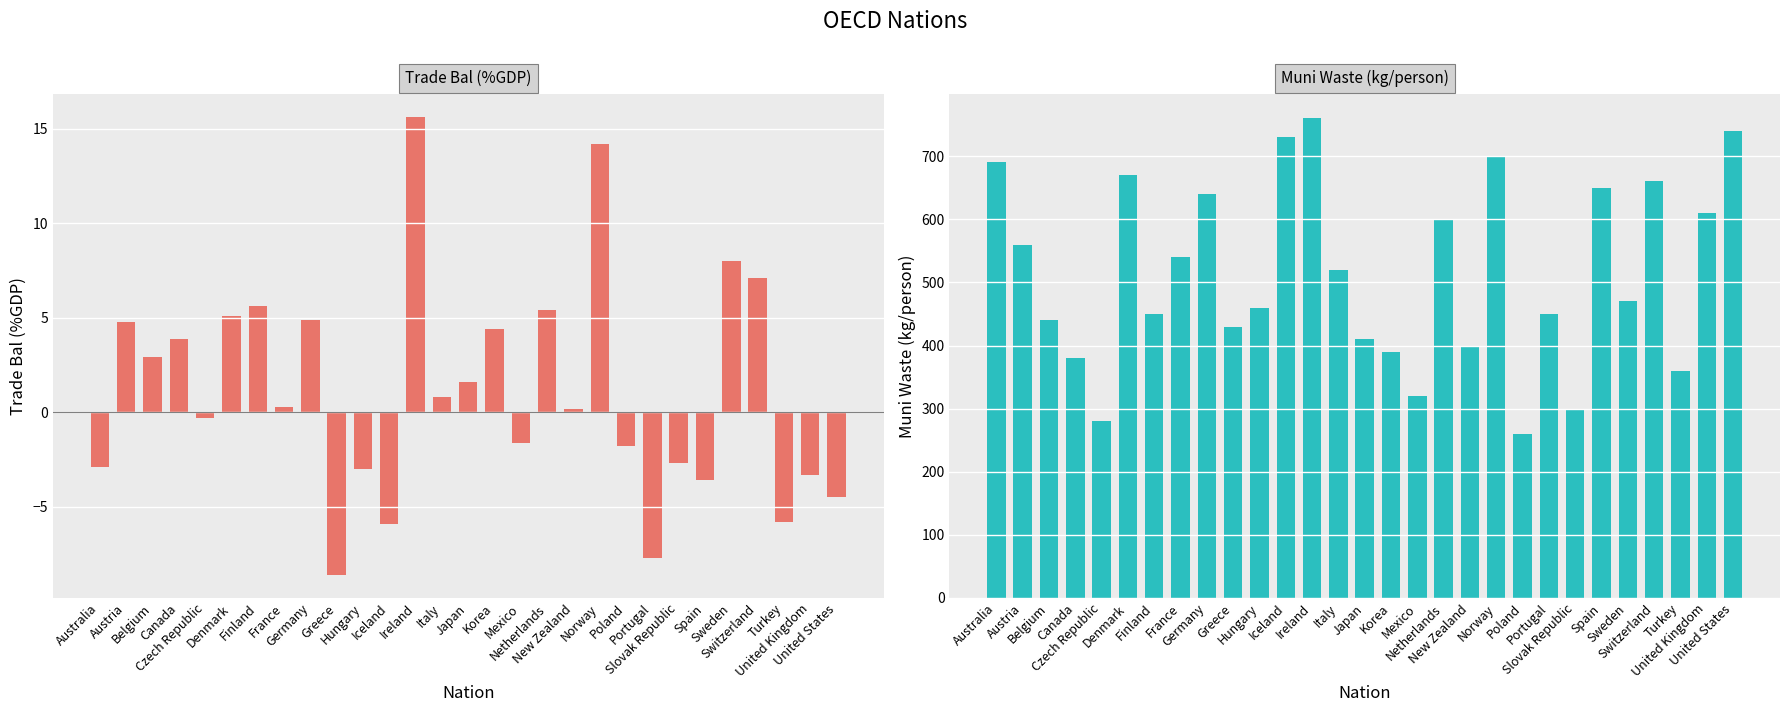

What is the total value across all series at Korea?

394.4